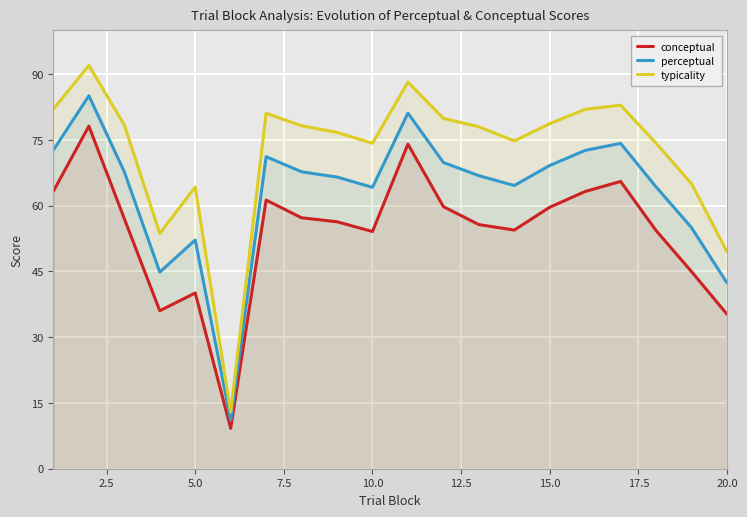

Which series has the largest total across all categories?

typicality